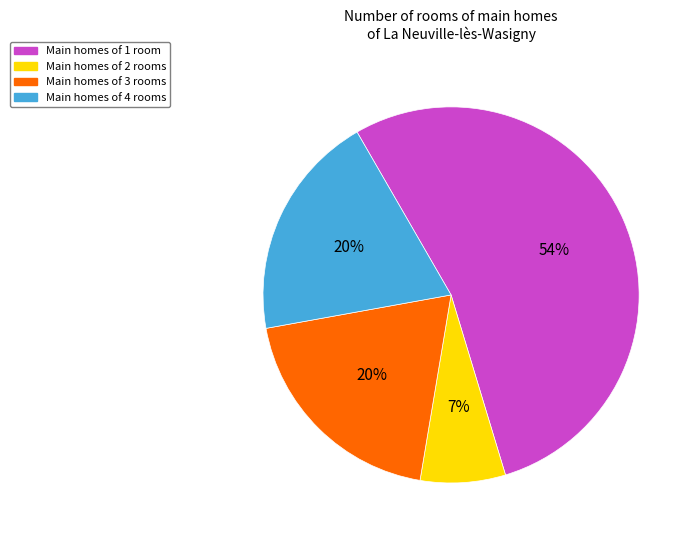

Does any single category account for the majority?

Yes